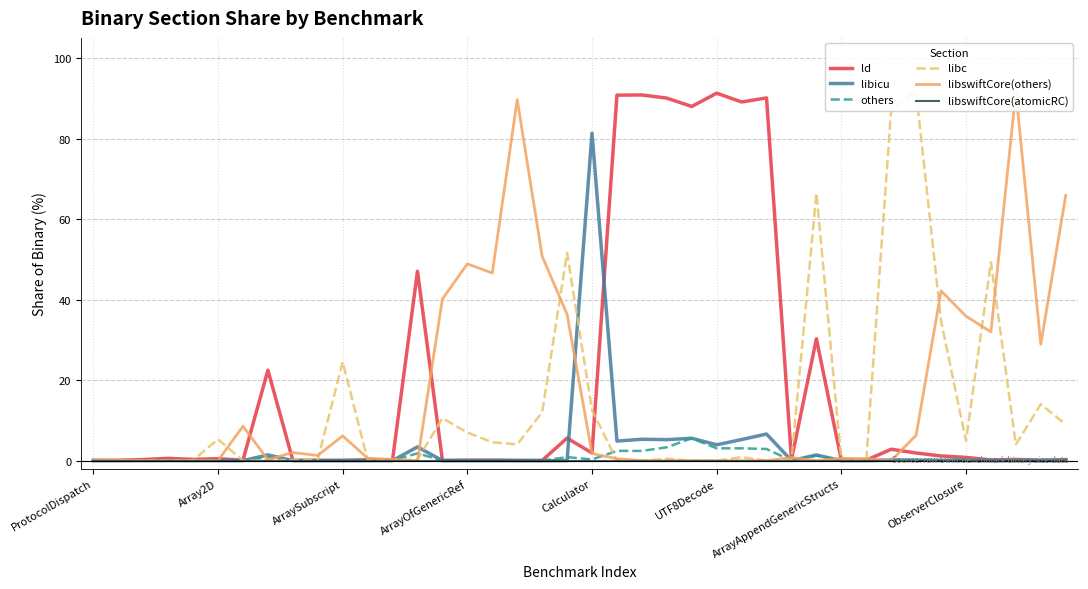

The value of ld at 11 is 0.2. True or false?

True